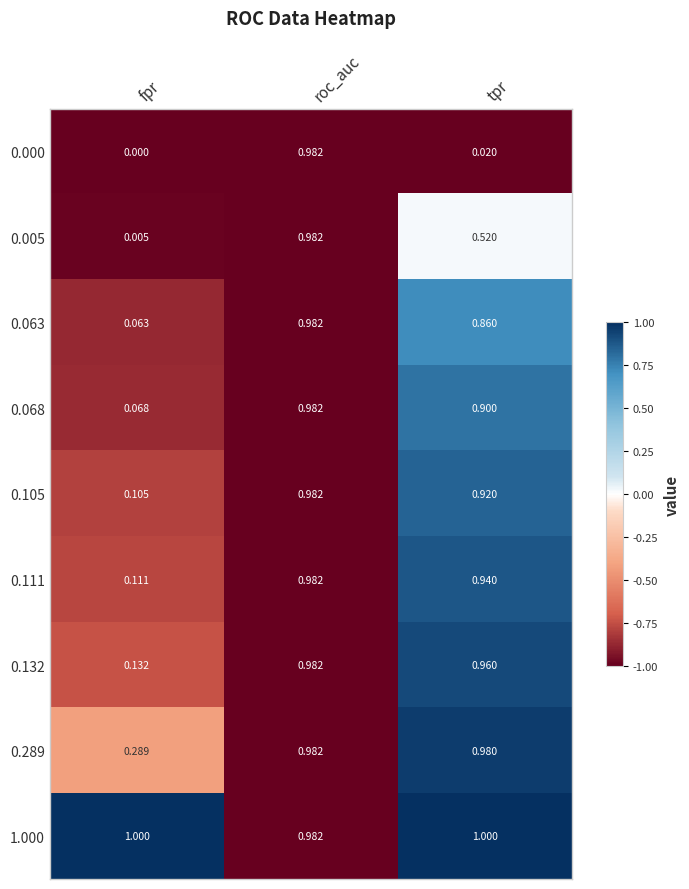

At which label does 1.000 reach its minimum?

roc_auc